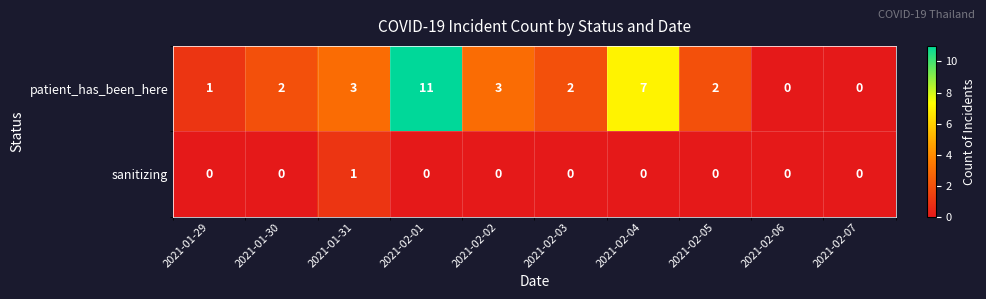

Rank the series by their maximum value, from highest to lowest.

patient_has_been_here, sanitizing